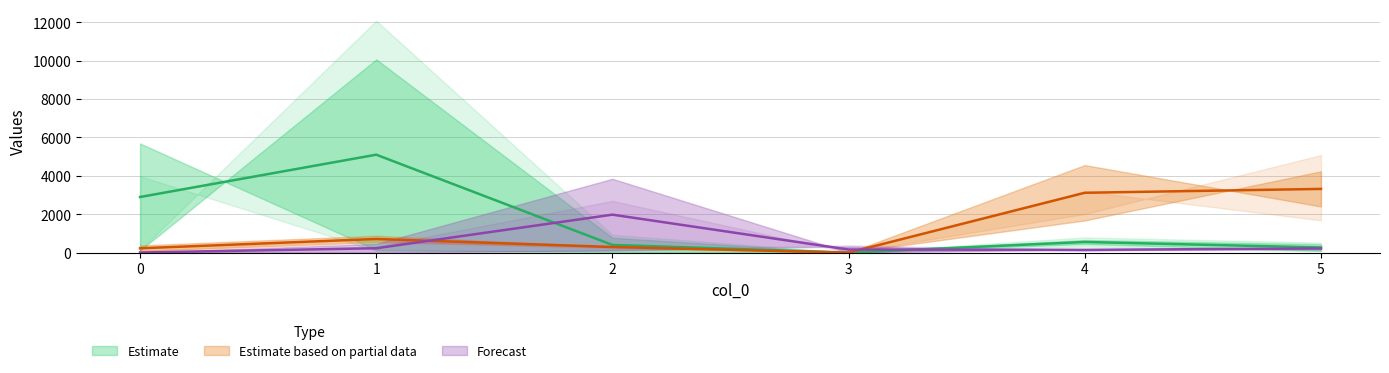

What is the value of the 3 point at the 6th from the left?

237